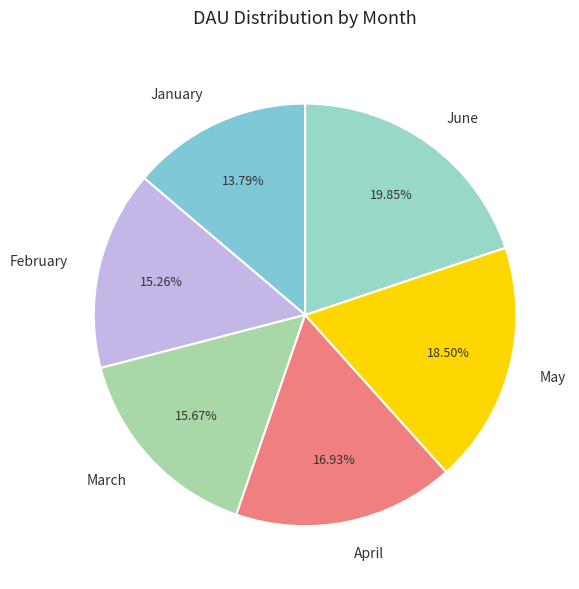

Is it true that February is 15% of the pie?

True